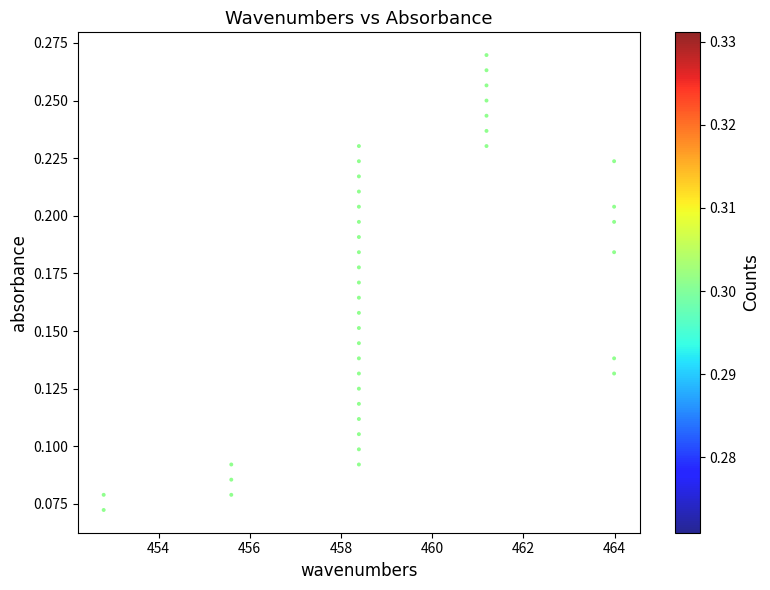

What is the range of X values (max minus min)?

11.2